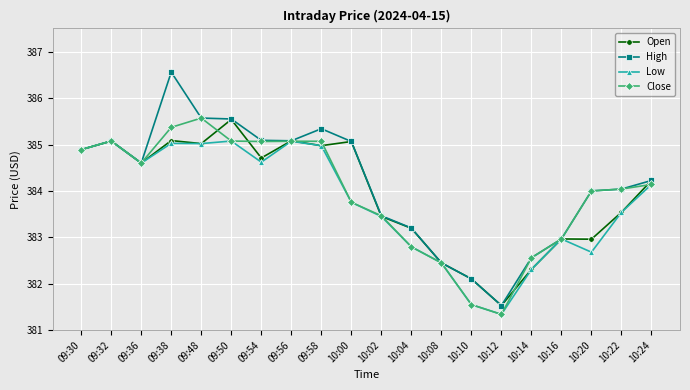

Which series has the largest total across all categories?

High